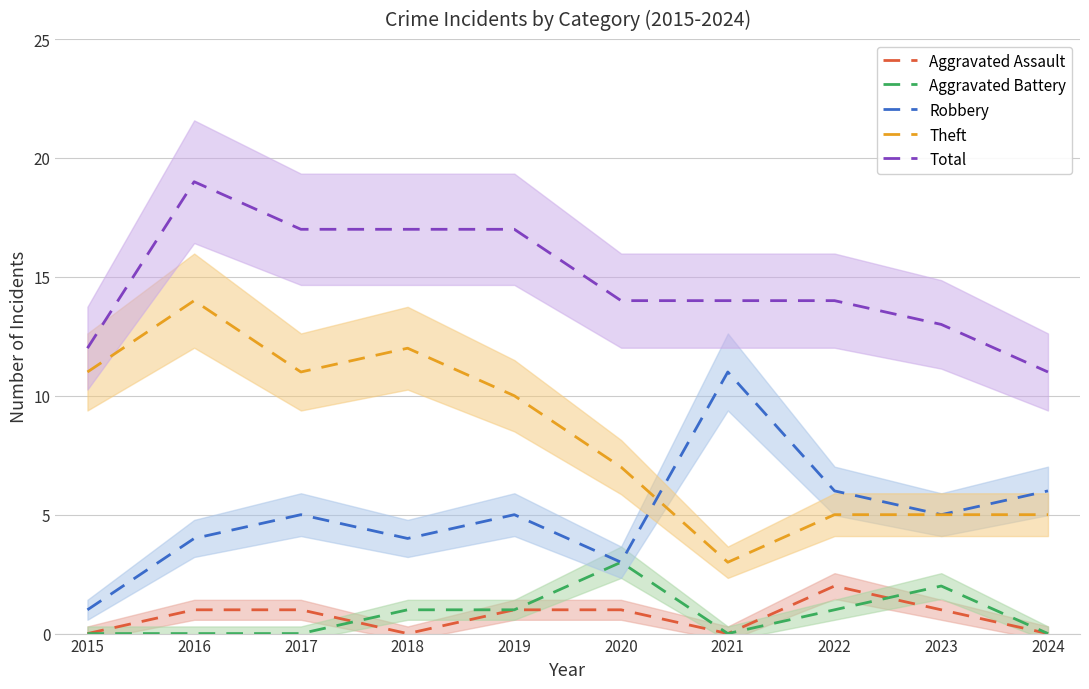

Is it true that Total equals 14 at 2020?

True